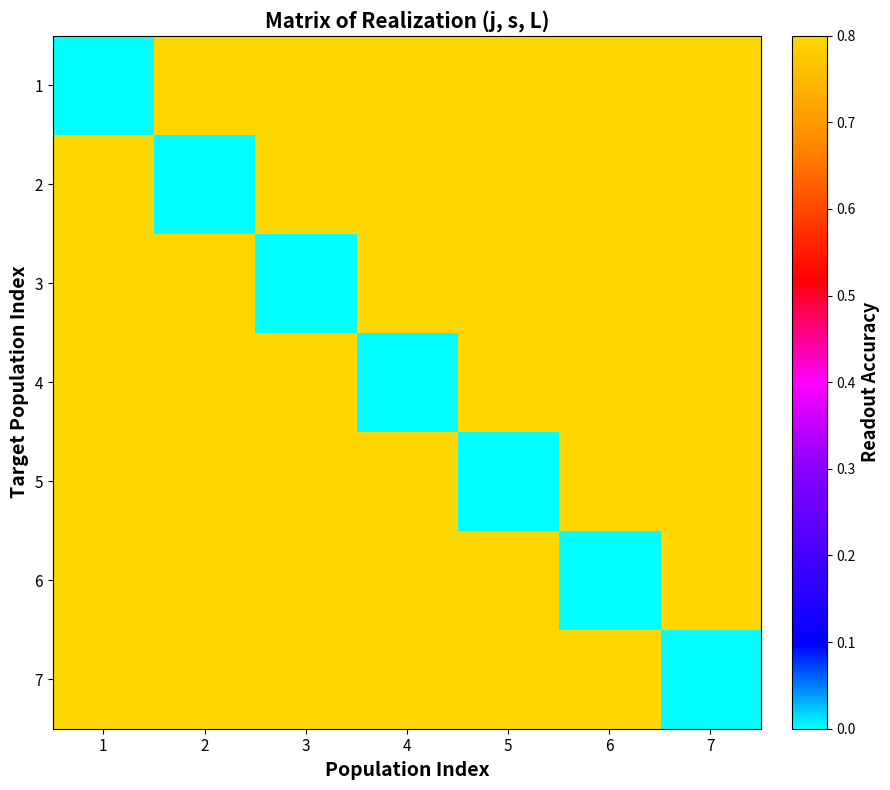

At which category is the sum across all series the highest?

1